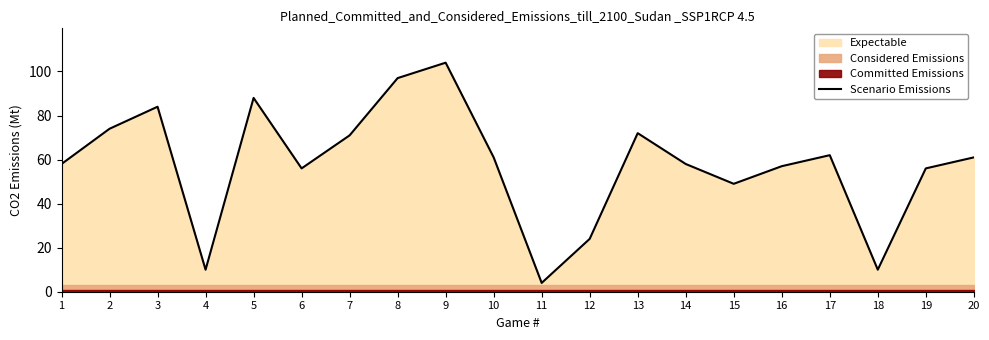

What is the greatest value displayed?

104